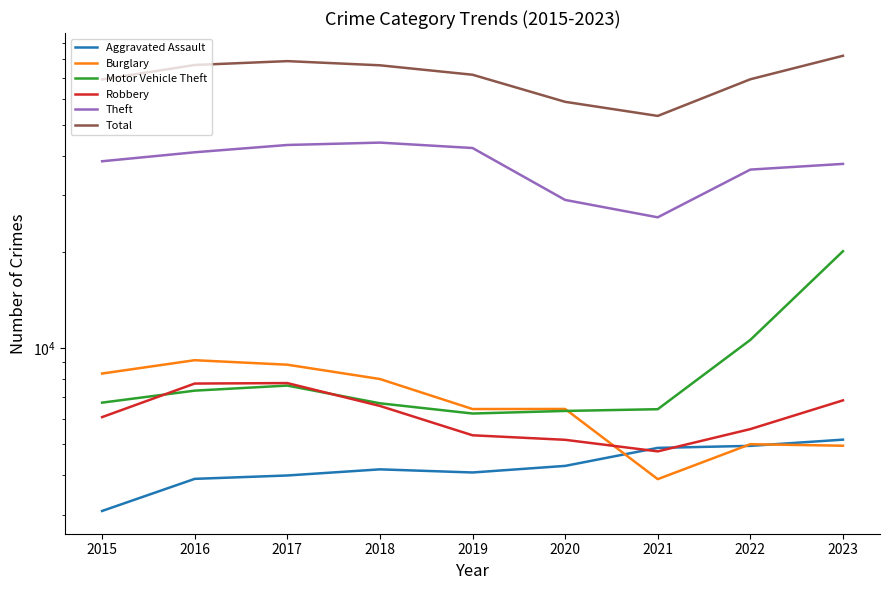

Reading left to right, transcribe all the data shown in this chart.

Aggravated Assault: 2015=3083	2016=3886	2017=3982	2018=4162	2019=4069	2020=4267	2021=4859	2022=4930	2023=5156
Burglary: 2015=8306	2016=9144	2017=8852	2018=7984	2019=6430	2020=6433	2021=3878	2022=4990	2023=4935
Motor Vehicle Theft: 2015=6733	2016=7342	2017=7615	2018=6701	2019=6225	2020=6342	2021=6422	2022=10587	2023=20065
Robbery: 2015=6066	2016=7727	2017=7753	2018=6575	2019=5321	2020=5150	2021=4738	2022=5564	2023=6845
Theft: 2015=38389	2016=40957	2017=43168	2018=43914	2019=42237	2020=29045	2021=25622	2022=36150	2023=37665
Total: 2015=69273	2016=76861	2017=79029	2018=76684	2019=71641	2020=58927	2021=53231	2022=69336	2023=82135